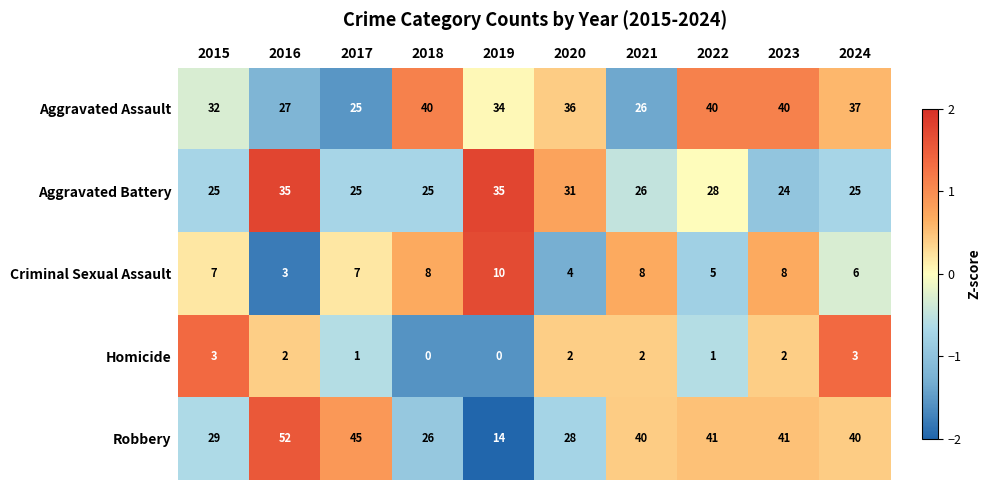

How many data points does each series have?

10